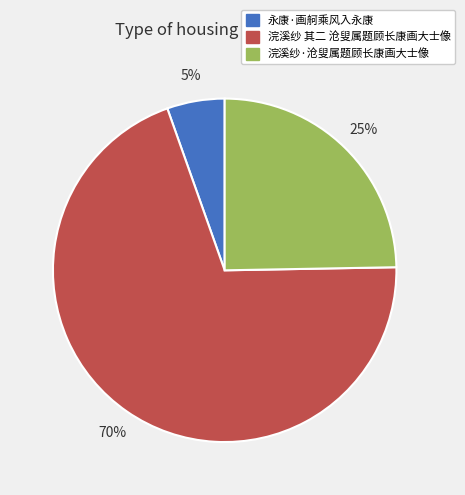

Does 浣溪纱·沧叟属题顾长康画大士像 represent more than half of the total?

No